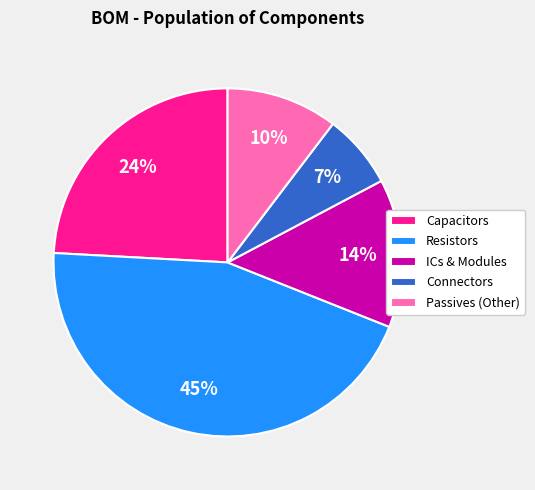

Count the number of slices in the pie.

5